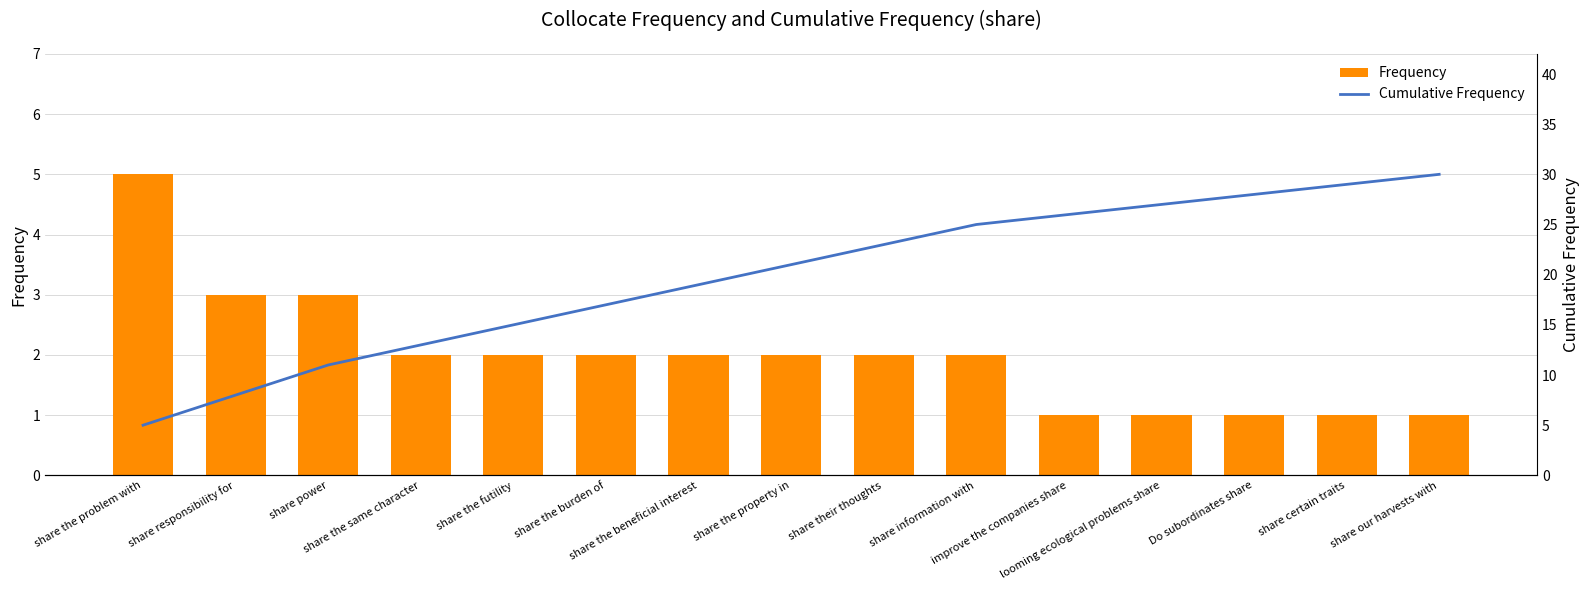

The Frequency series shows 2 at share their thoughts. True or false?

True